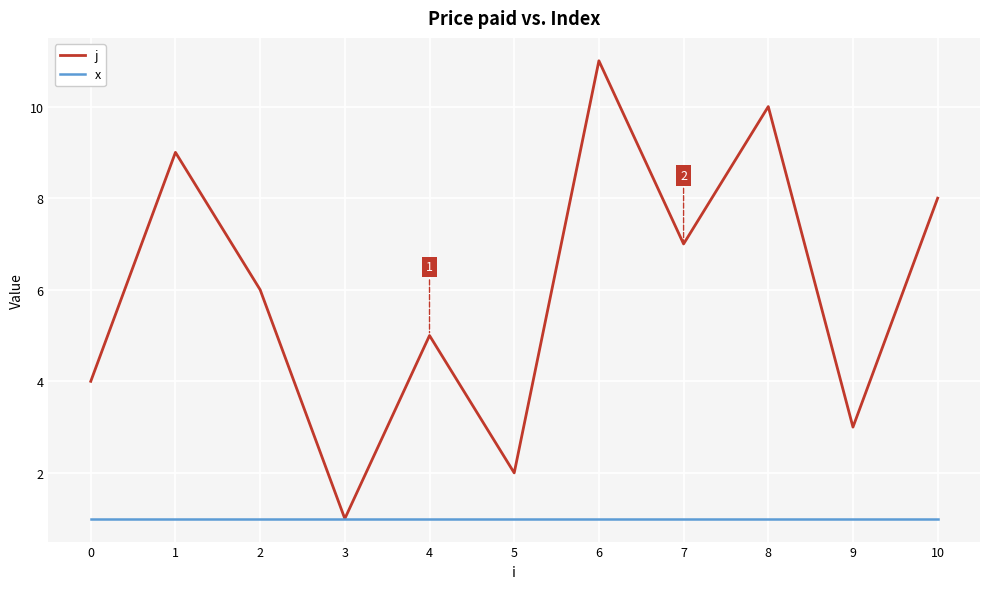

At which label is j closest to 6?

2